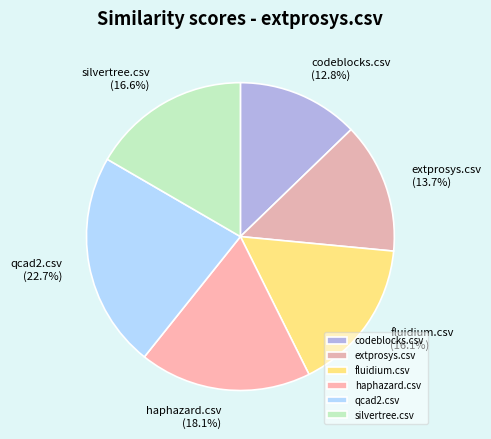

Is there any slice that represents more than half of the pie?

No